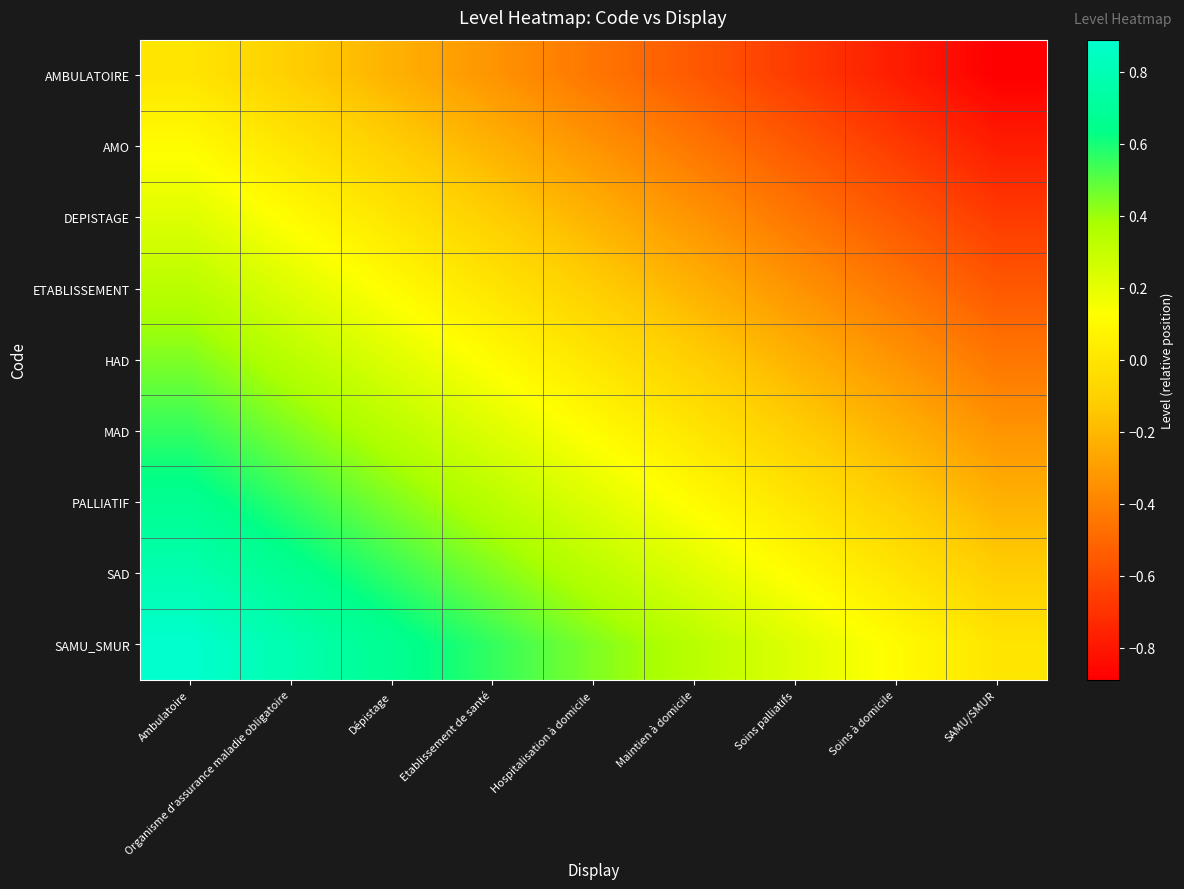

Reading left to right, extract all data points from this chart.

AMBULATOIRE: Ambulatoire=0.0	Organisme d'assurance maladie obligatoire=-0.1	Dépistage=-0.2	Etablissement de santé=-0.3	Hospitalisation à domicile=-0.4	Maintien à domicile=-0.6	Soins palliatifs=-0.7	Soins à domicile=-0.8	SAMU/SMUR=-0.9
AMO: Ambulatoire=0.1	Organisme d'assurance maladie obligatoire=0.0	Dépistage=-0.1	Etablissement de santé=-0.2	Hospitalisation à domicile=-0.3	Maintien à domicile=-0.4	Soins palliatifs=-0.6	Soins à domicile=-0.7	SAMU/SMUR=-0.8
DEPISTAGE: Ambulatoire=0.2	Organisme d'assurance maladie obligatoire=0.1	Dépistage=0.0	Etablissement de santé=-0.1	Hospitalisation à domicile=-0.2	Maintien à domicile=-0.3	Soins palliatifs=-0.4	Soins à domicile=-0.6	SAMU/SMUR=-0.7
ETABLISSEMENT: Ambulatoire=0.3	Organisme d'assurance maladie obligatoire=0.2	Dépistage=0.1	Etablissement de santé=0.0	Hospitalisation à domicile=-0.1	Maintien à domicile=-0.2	Soins palliatifs=-0.3	Soins à domicile=-0.4	SAMU/SMUR=-0.6
HAD: Ambulatoire=0.4	Organisme d'assurance maladie obligatoire=0.3	Dépistage=0.2	Etablissement de santé=0.1	Hospitalisation à domicile=0.0	Maintien à domicile=-0.1	Soins palliatifs=-0.2	Soins à domicile=-0.3	SAMU/SMUR=-0.4
MAD: Ambulatoire=0.6	Organisme d'assurance maladie obligatoire=0.4	Dépistage=0.3	Etablissement de santé=0.2	Hospitalisation à domicile=0.1	Maintien à domicile=0.0	Soins palliatifs=-0.1	Soins à domicile=-0.2	SAMU/SMUR=-0.3
PALLIATIF: Ambulatoire=0.7	Organisme d'assurance maladie obligatoire=0.6	Dépistage=0.4	Etablissement de santé=0.3	Hospitalisation à domicile=0.2	Maintien à domicile=0.1	Soins palliatifs=0.0	Soins à domicile=-0.1	SAMU/SMUR=-0.2
SAD: Ambulatoire=0.8	Organisme d'assurance maladie obligatoire=0.7	Dépistage=0.6	Etablissement de santé=0.4	Hospitalisation à domicile=0.3	Maintien à domicile=0.2	Soins palliatifs=0.1	Soins à domicile=0.0	SAMU/SMUR=-0.1
SAMU_SMUR: Ambulatoire=0.9	Organisme d'assurance maladie obligatoire=0.8	Dépistage=0.7	Etablissement de santé=0.6	Hospitalisation à domicile=0.4	Maintien à domicile=0.3	Soins palliatifs=0.2	Soins à domicile=0.1	SAMU/SMUR=0.0